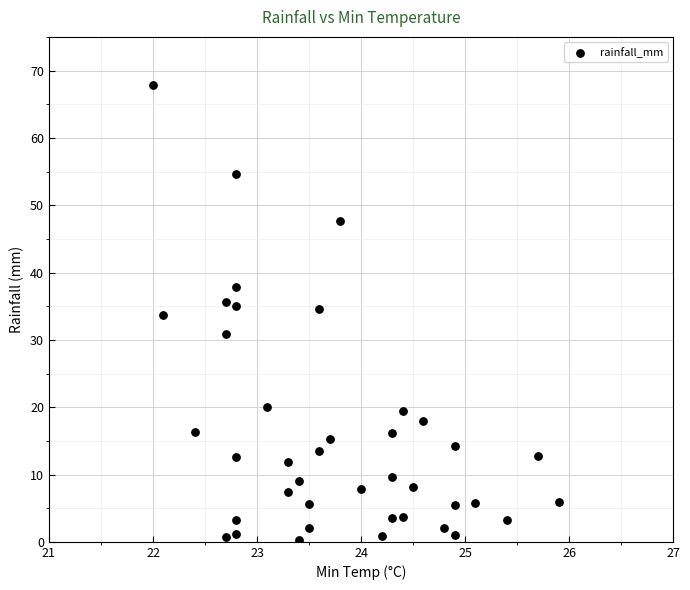

What is the range of X values (max minus min)?

3.9